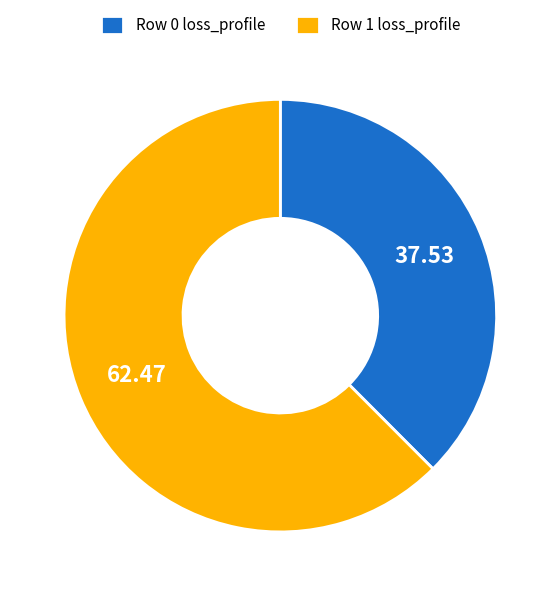

Between Row 0 loss_profile and Row 1 loss_profile, which is larger?

Row 1 loss_profile